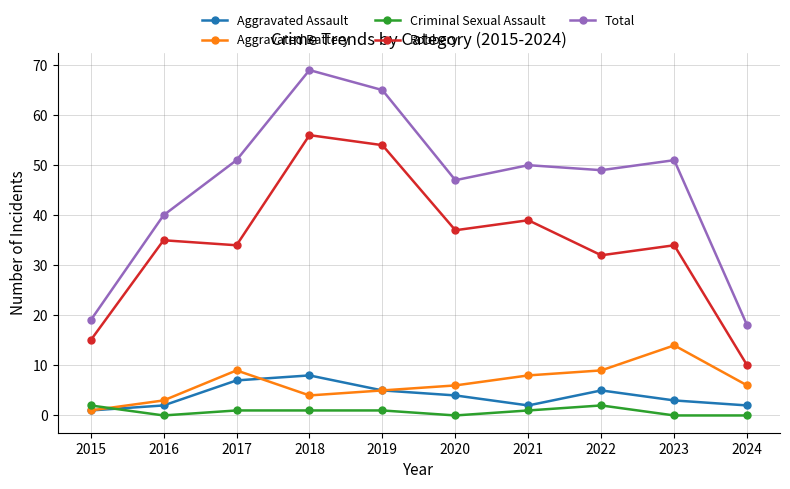

Reading left to right, extract all data points from this chart.

Aggravated Assault: 1	2	7	8	5	4	2	5	3	2
Aggravated Battery: 1	3	9	4	5	6	8	9	14	6
Criminal Sexual Assault: 2	0	1	1	1	0	1	2	0	0
Robbery: 15	35	34	56	54	37	39	32	34	10
Total: 19	40	51	69	65	47	50	49	51	18